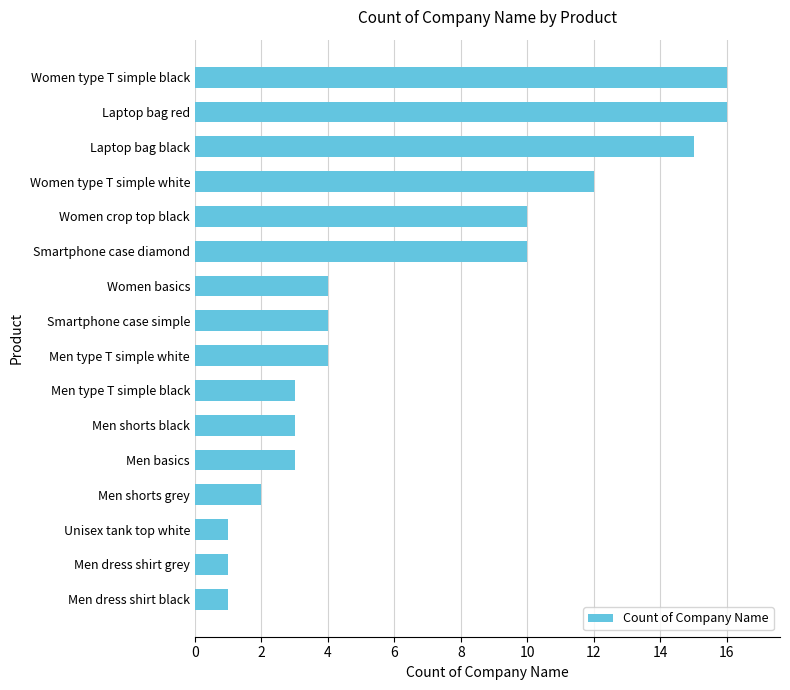

What is the difference between the second highest and second lowest values?

15